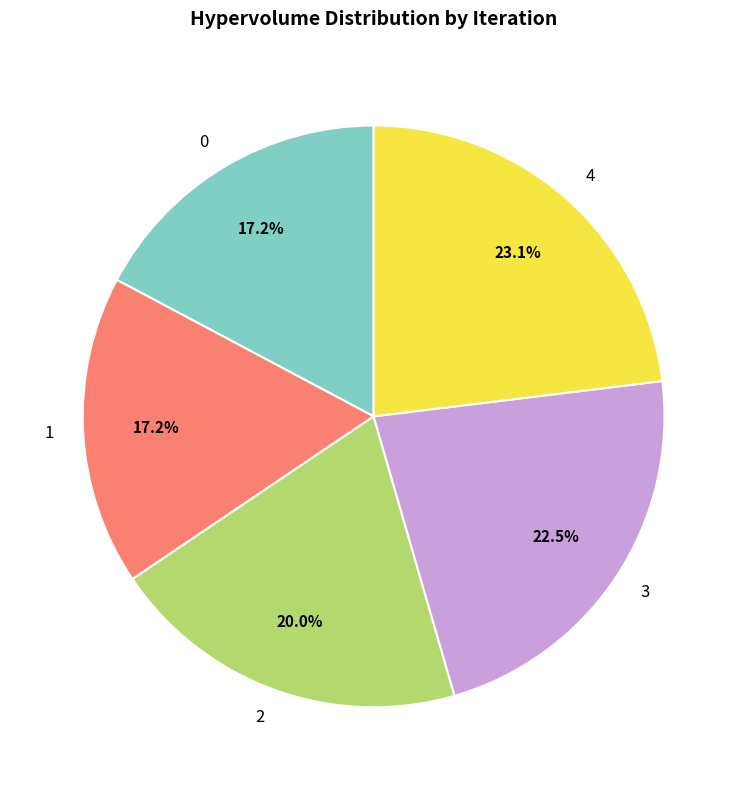

Combined, do 2 and 0 account for over 50%?

No